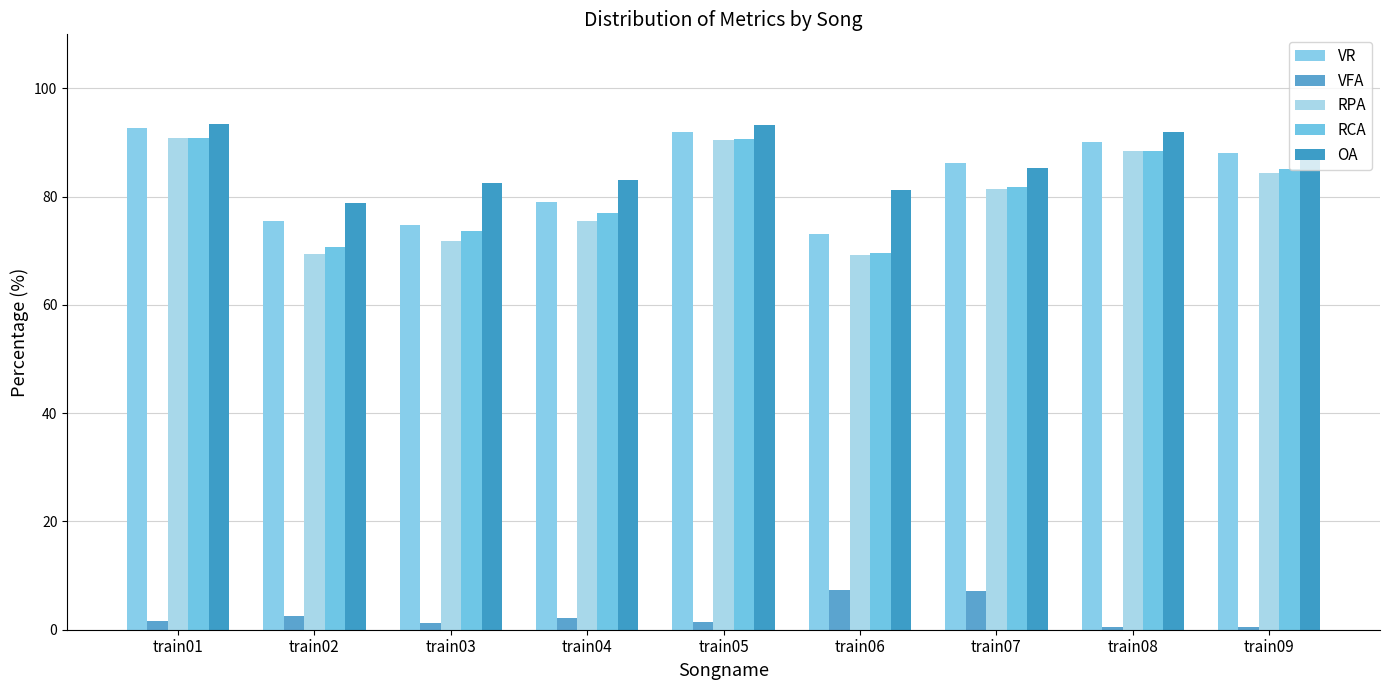

How many distinct data groups are displayed?

5